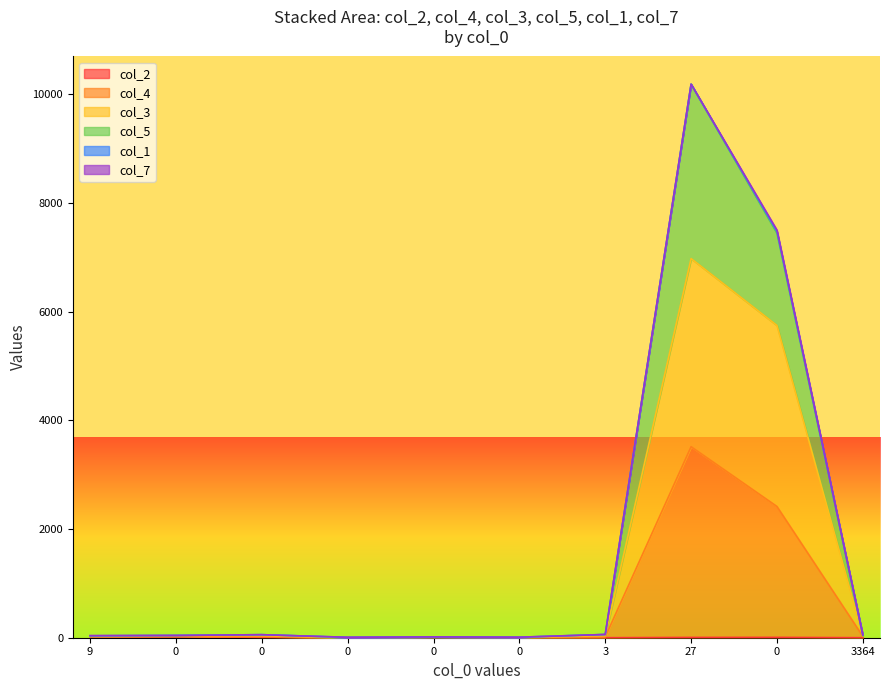

How many positive values does the col_2 series have?

8